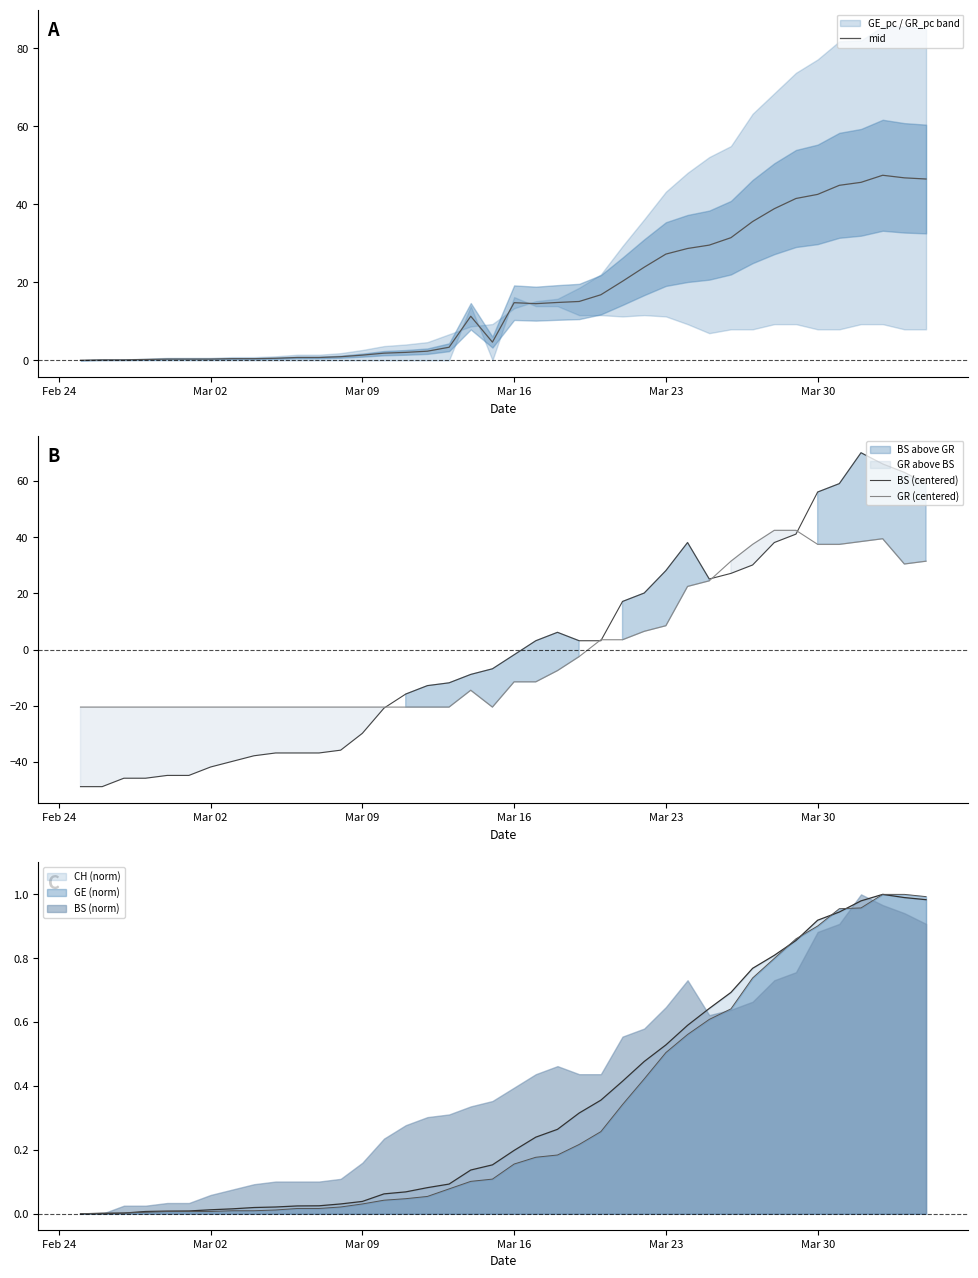

What is the highest value of the BS (centered) series?

70.1